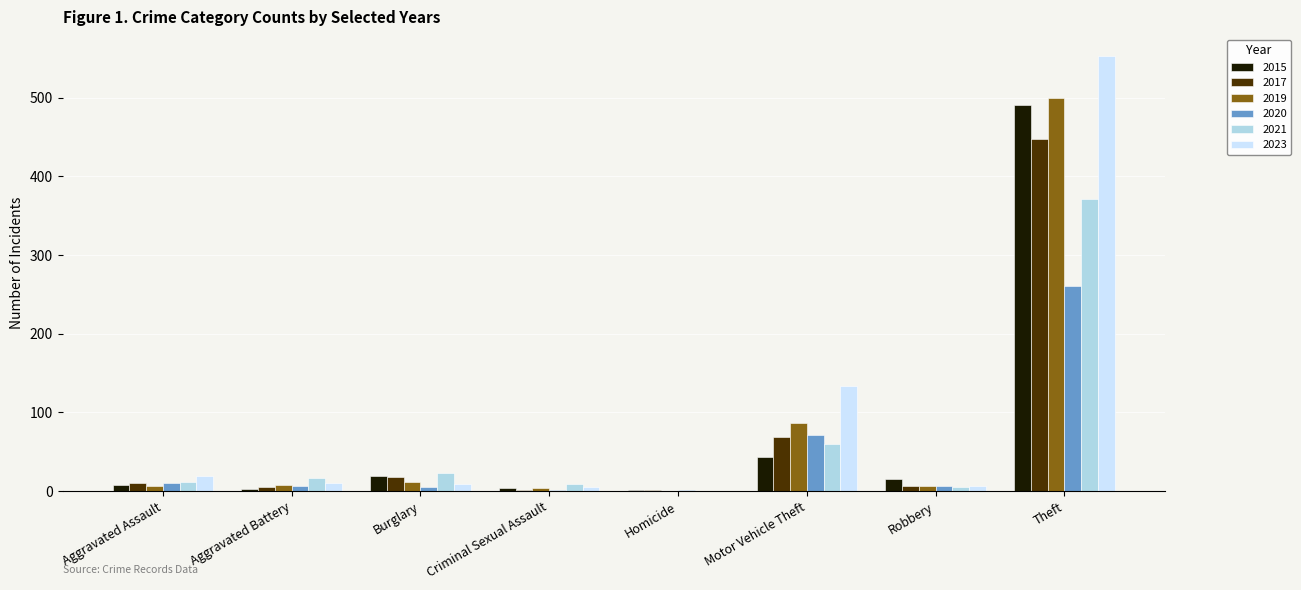

Count the number of data series in this chart.

6